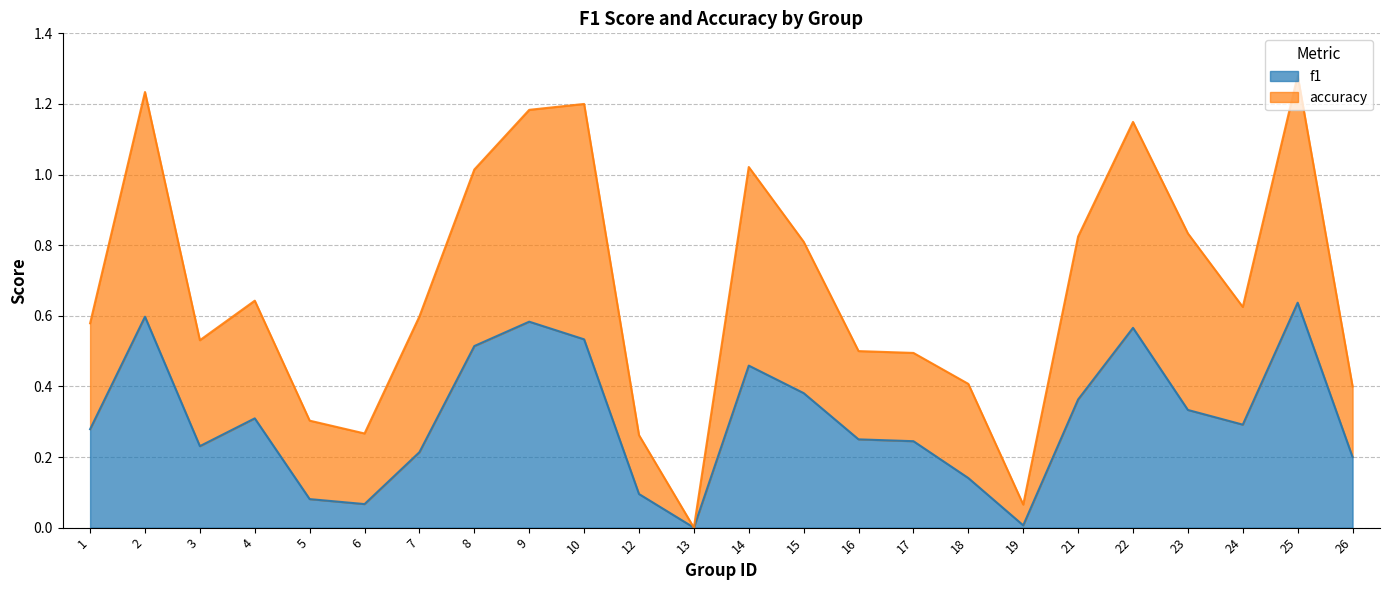

What is the value of the f1 point at the 4th from the left?

0.3